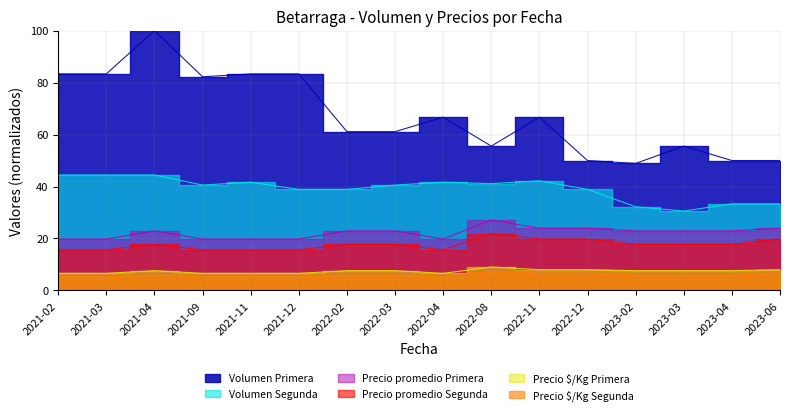

What is the difference between the highest and lowest values at 2022-11?

60.1